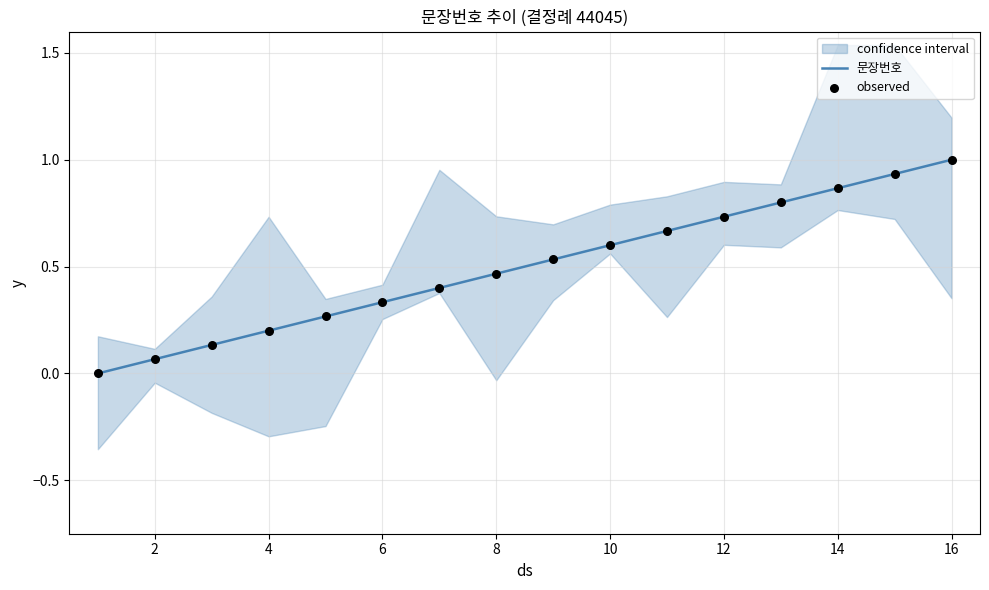

Which series reaches the minimum Y coordinate?

문장번호